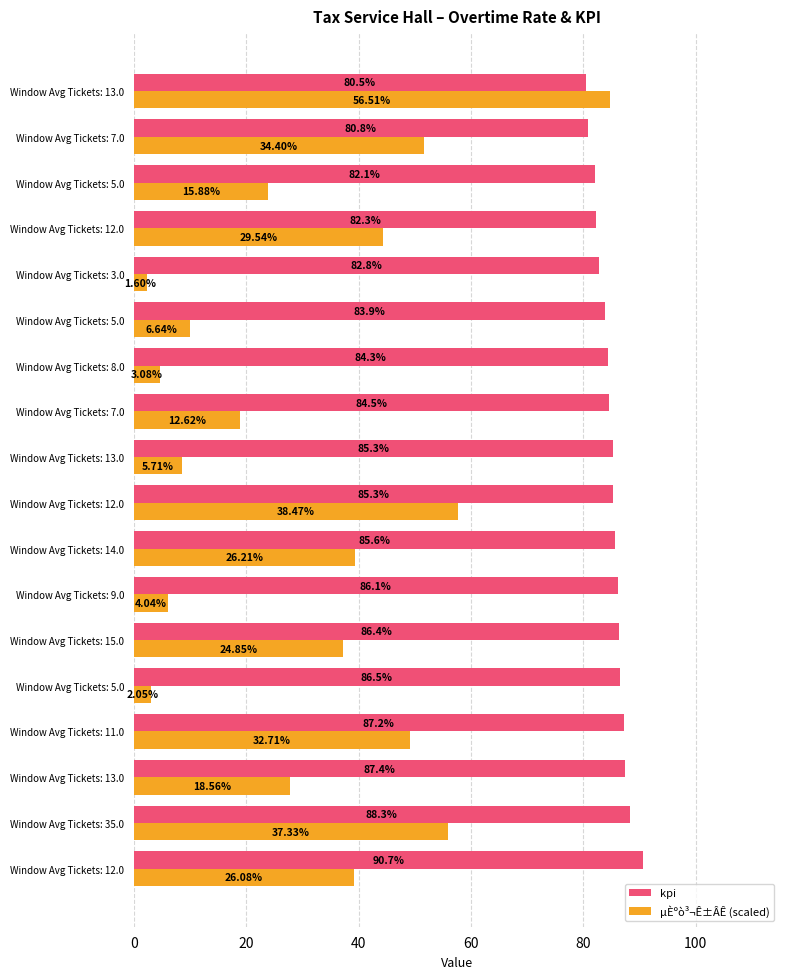

What is the label of the 14th bar from the right?

Window Avg Tickets: 5.0